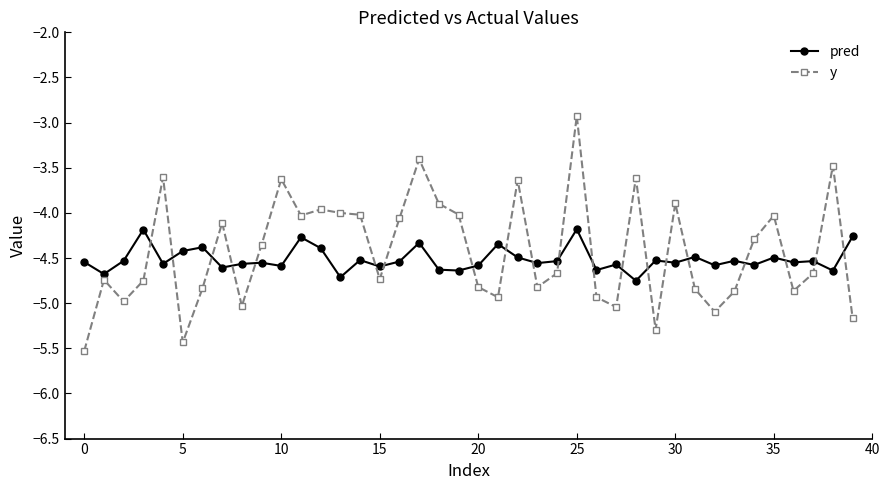

What are all the series names shown in the legend?

pred, y